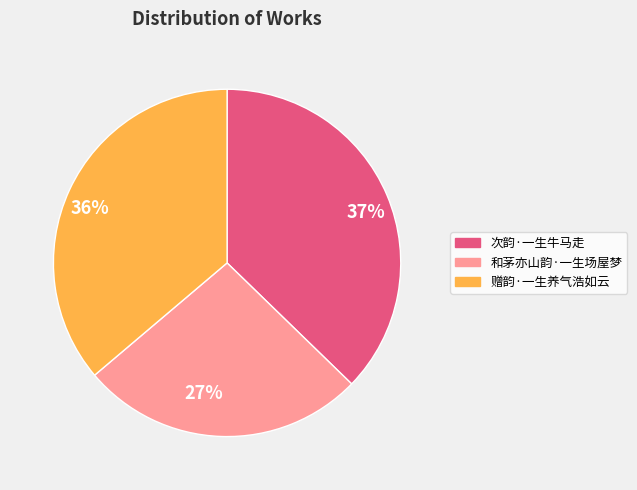

To the nearest percent, what is the combined percentage of 次韵·一生牛马走 and 赠韵·一生养气浩如云?

73%